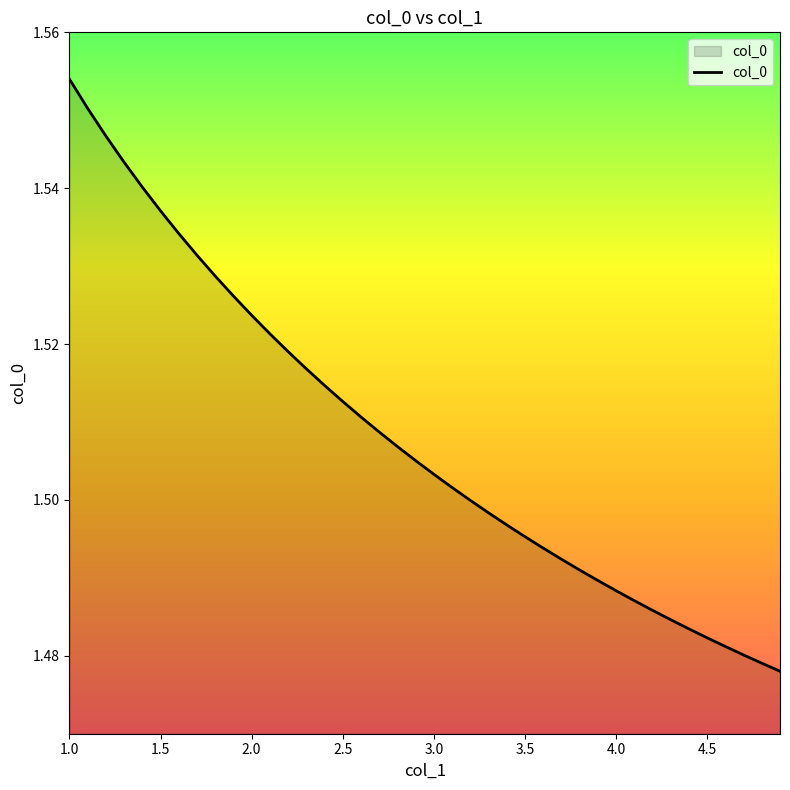

Is this an area chart (filled region under the line)?

Yes